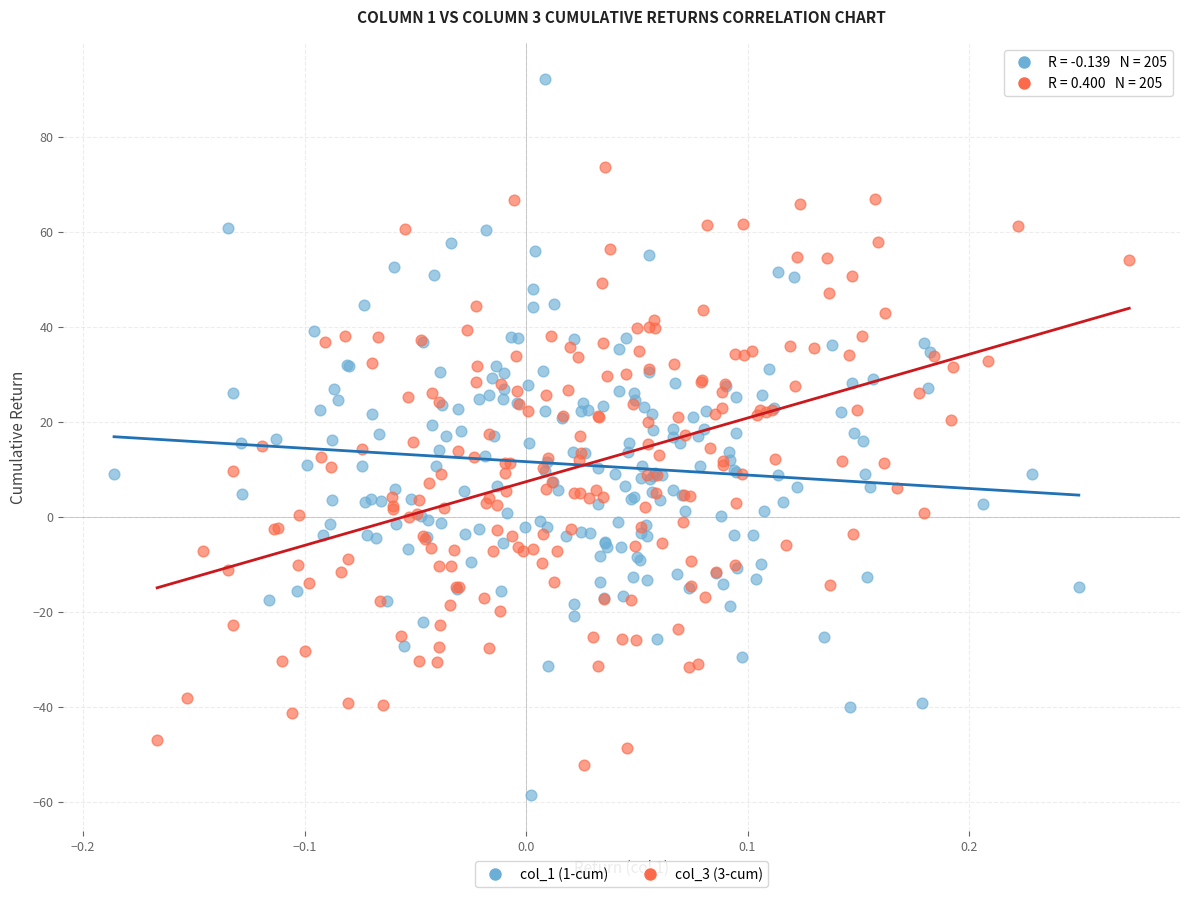

Which series reaches the maximum Y coordinate?

col_1 (1-cum)